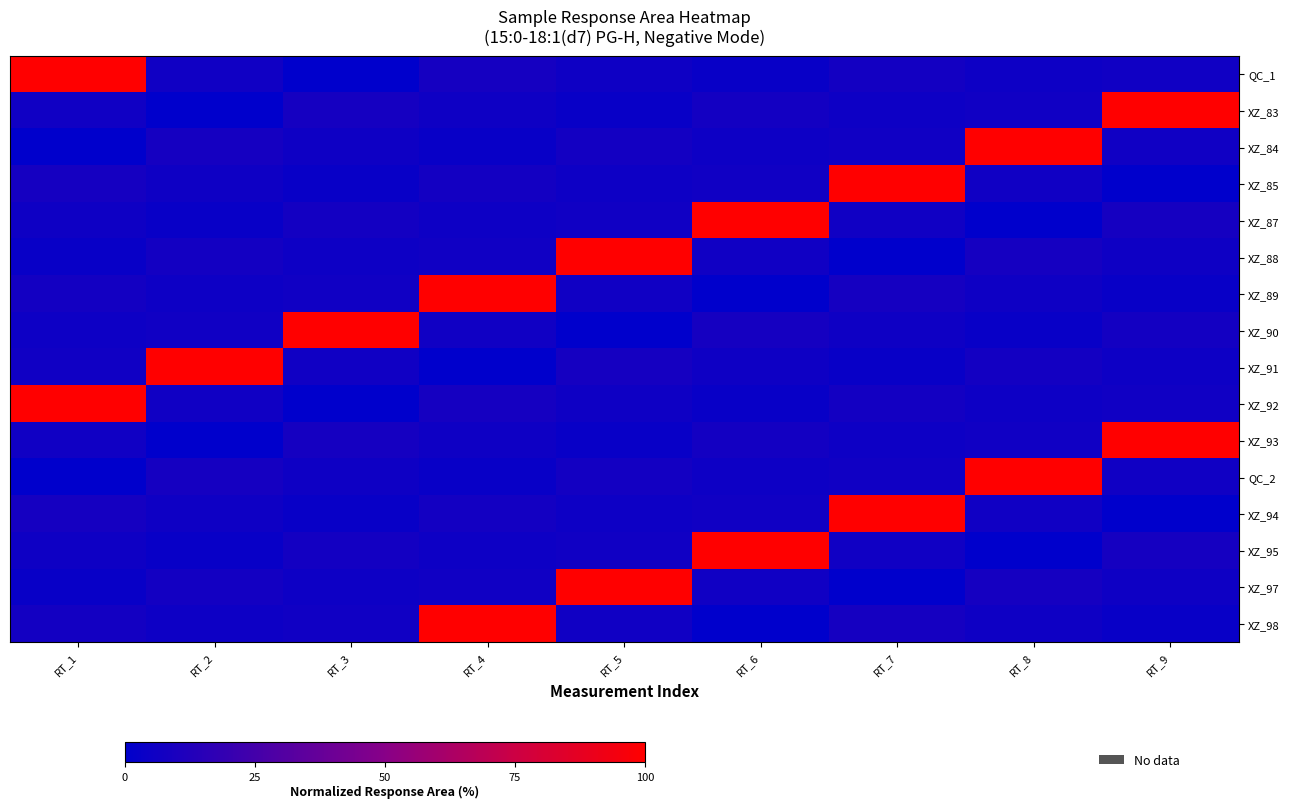

At which category is the sum across all series the highest?

RT_4